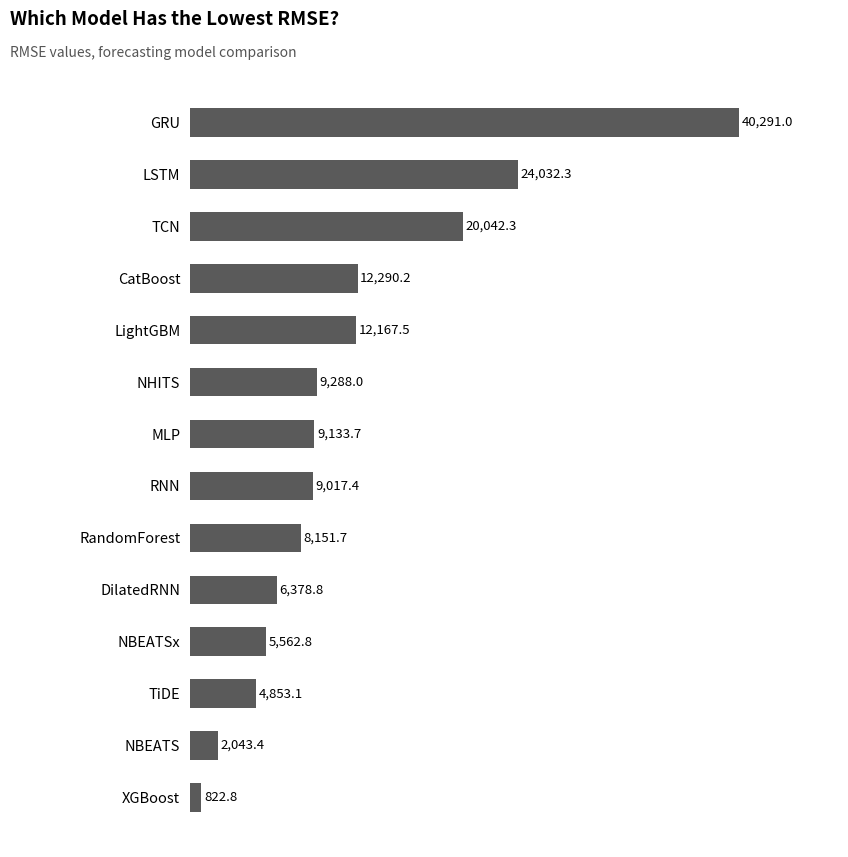

What is the smallest value displayed?

822.8